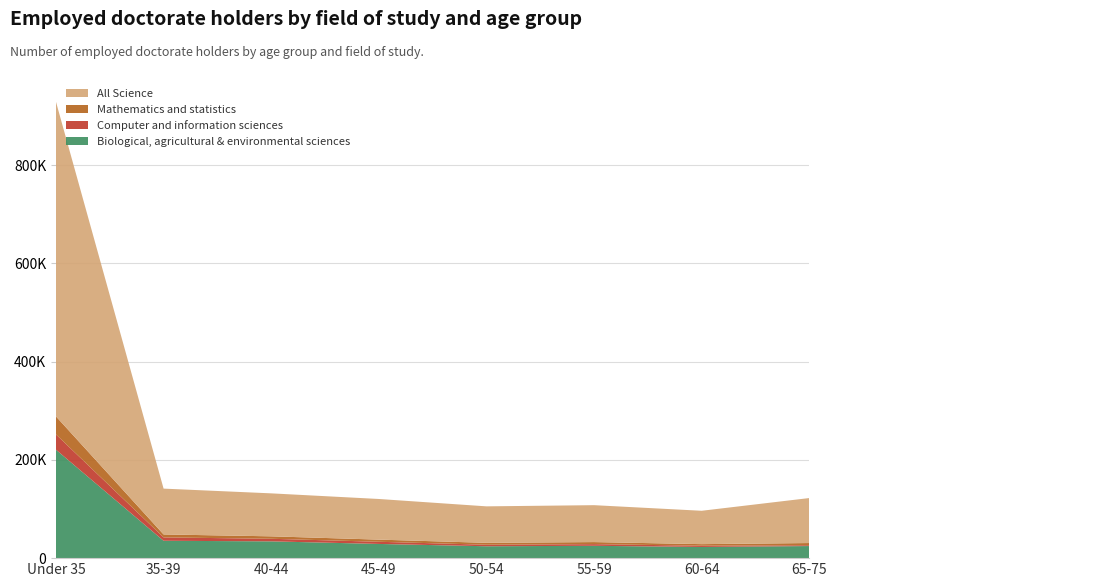

Reading left to right, what are all the values shown in this chart?

Biological, agricultural & environmental sciences: 220700	35350	34150	28900	24200	25100	22750	24600
Computer and information sciences: 31100	6850	5250	4400	3100	3450	2500	1700
Mathematics and statistics: 36650	6050	5000	4400	3850	4150	3250	4450
All Science: 640300	93250	87450	82700	74250	75100	67900	91550